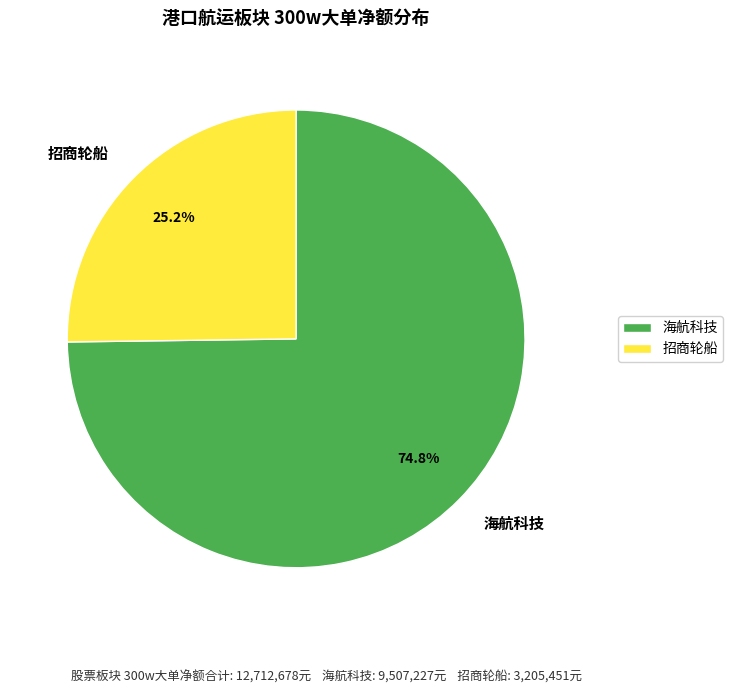

What is the smallest slice in the pie chart?

招商轮船